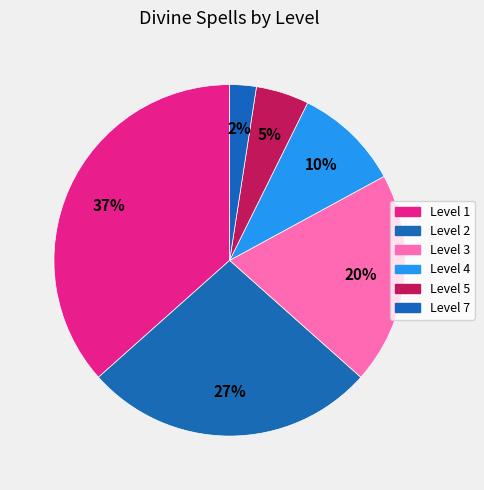

Count the number of slices in the pie.

6